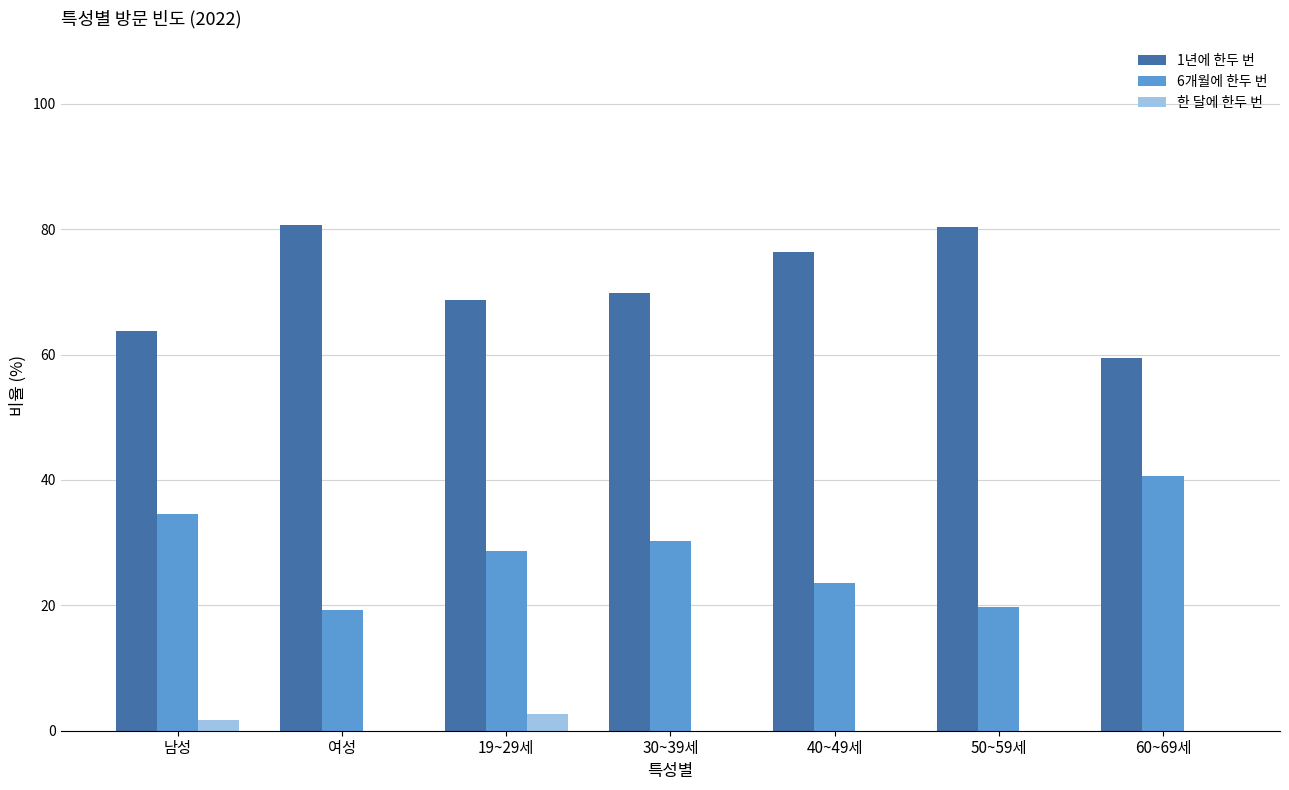

Does the chart contain stacked bars?

No